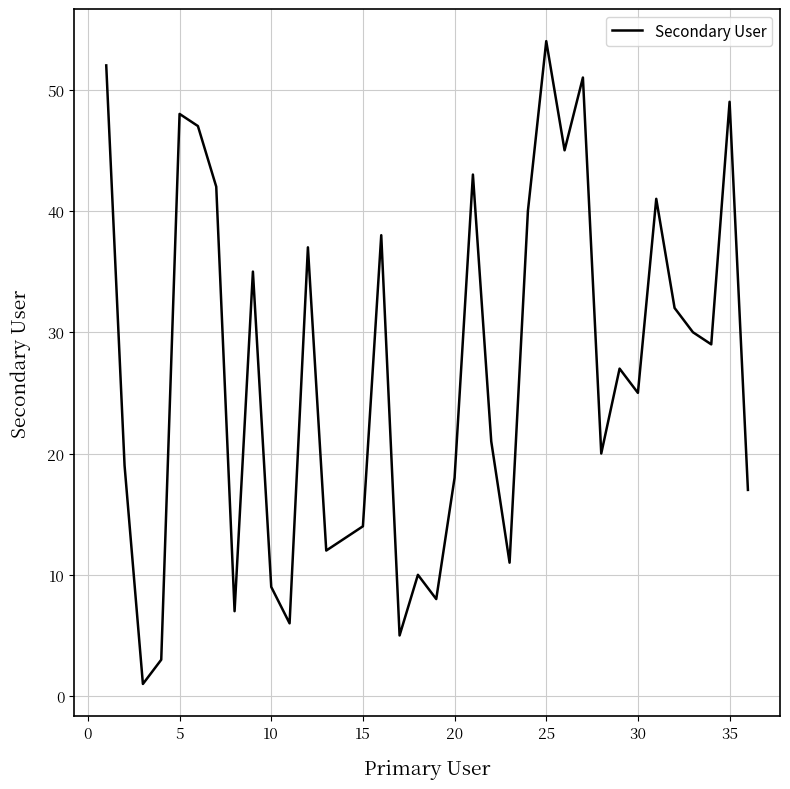

What is the difference between the maximum and minimum values?

53